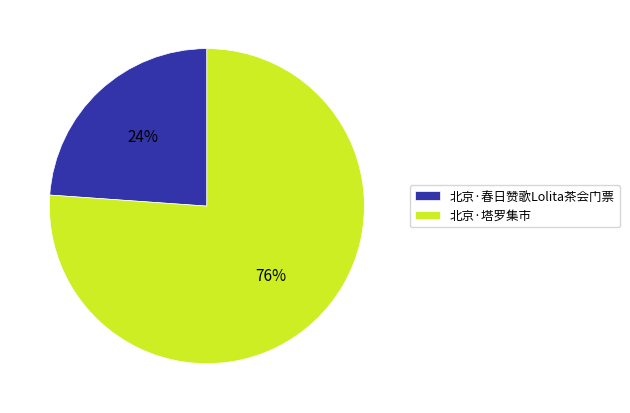

To the nearest percent, what is the difference between the 北京·塔罗集市 and 北京·春日赞歌Lolita茶会门票 slice percentages?

52%